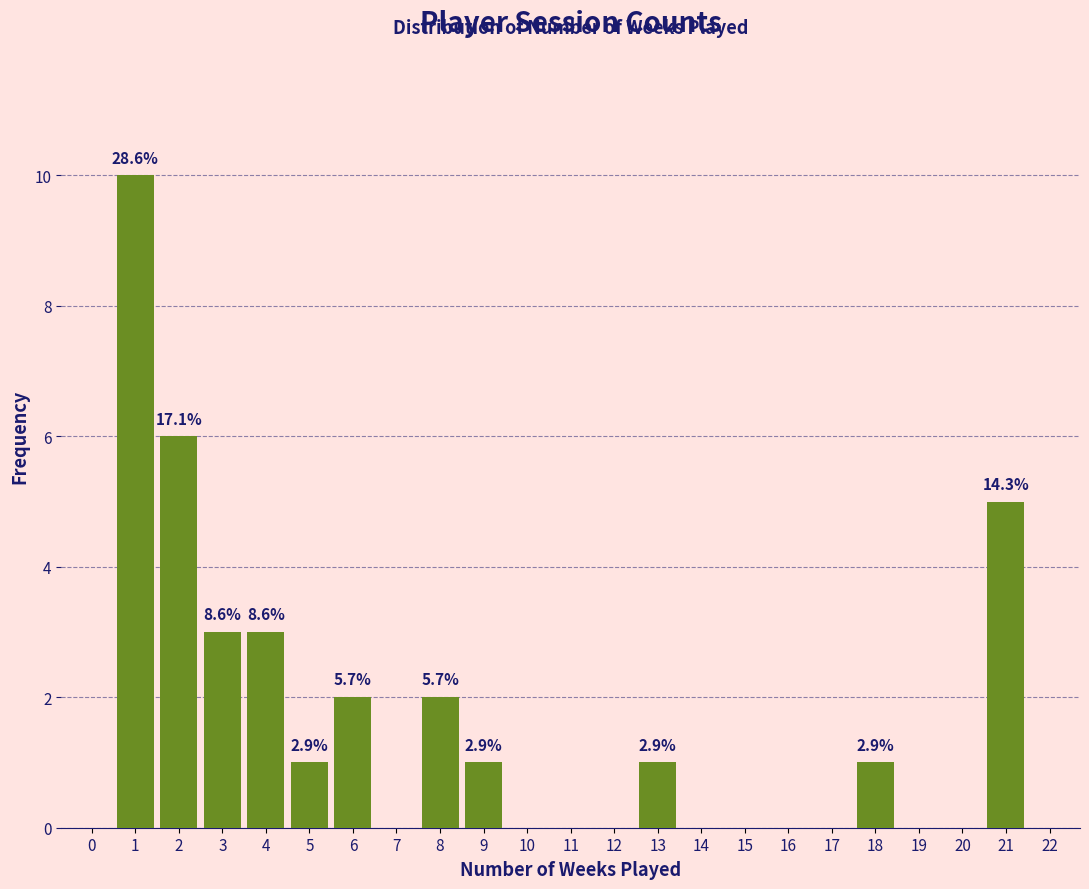

Reading left to right, what are all the values shown in this chart?

0=0	1=10	2=6	3=3	4=3	5=1	6=2	7=0	8=2	9=1	10=0	11=0	12=0	13=1	14=0	15=0	16=0	17=0	18=1	19=0	20=0	21=5	22=0